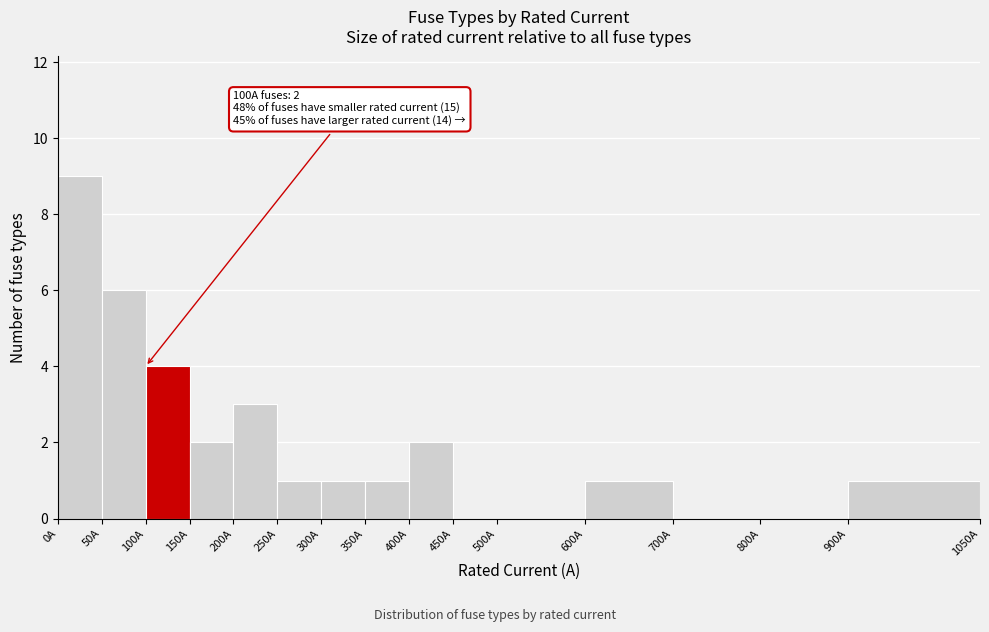

Which range on the x-axis has the tallest bar?

0 to 50